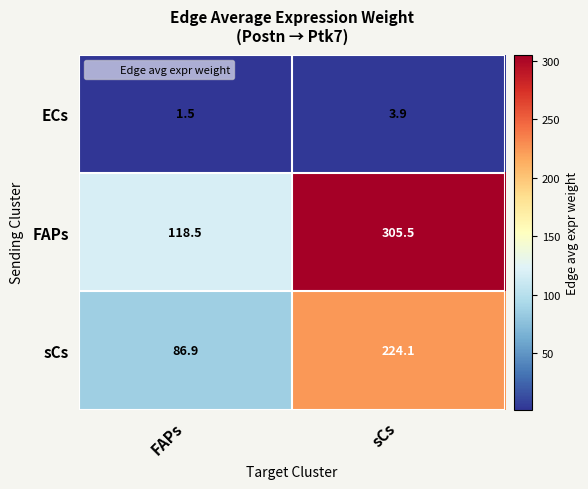

At which category is the sum across all series the highest?

sCs